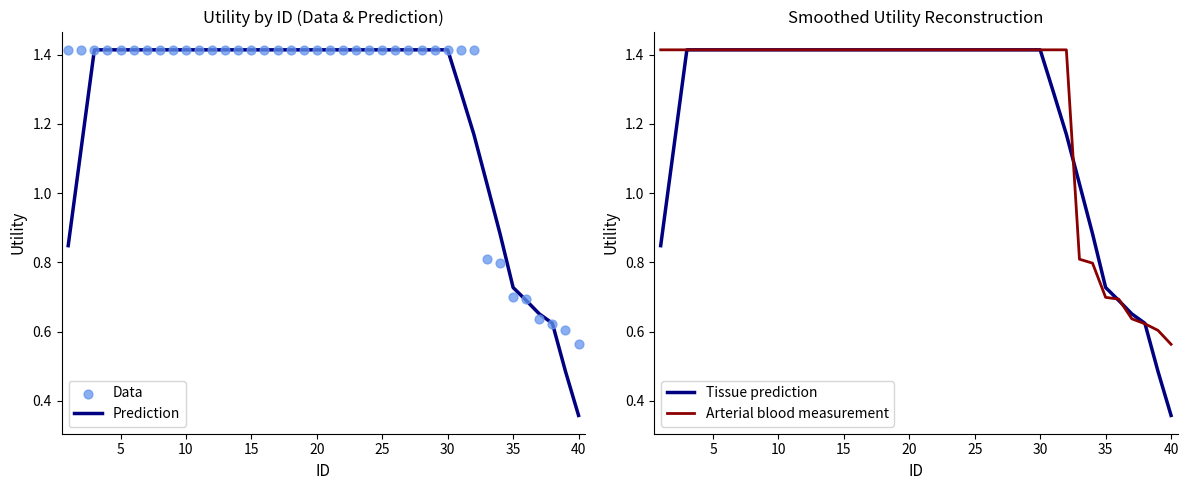

Which category has the lowest value in the Prediction series?

40